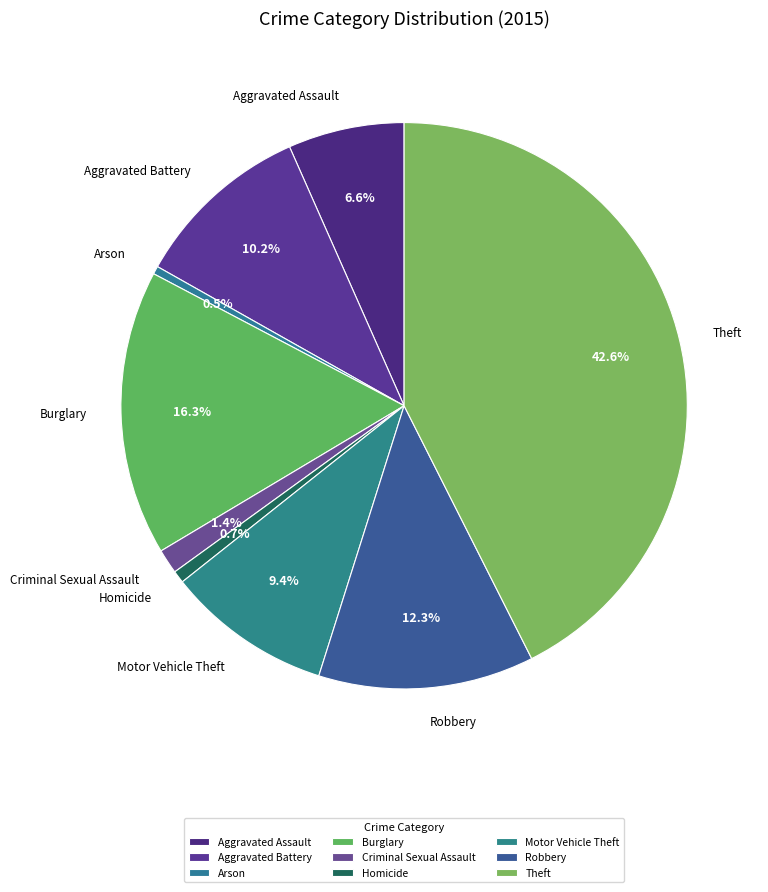

Which has a higher value, Robbery or Motor Vehicle Theft?

Robbery